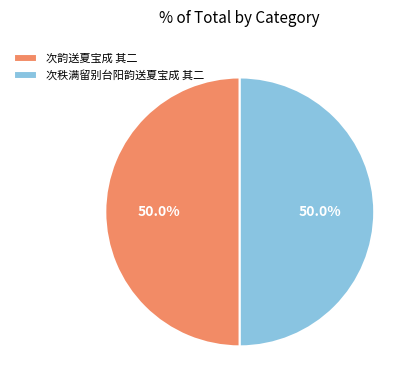

Is it true that 次秩满留别台阳韵送夏宝成 其二 is 58% of the pie?

False